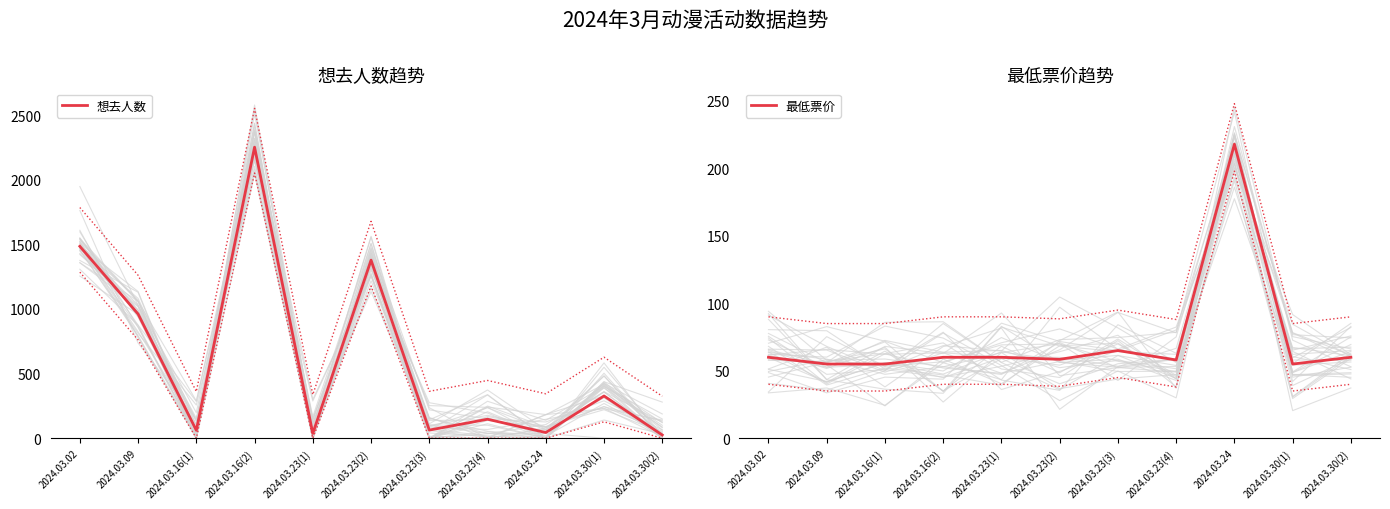

What is the difference between the highest and lowest values at 2024.03.16(2)?

2192.0